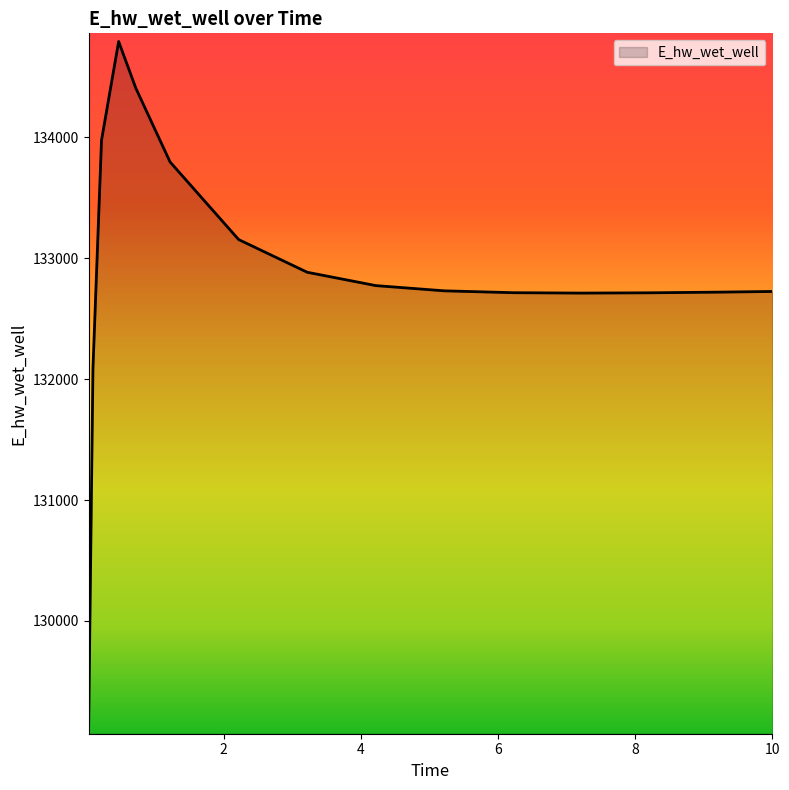

What is the difference between the maximum and minimum values?

5661.9